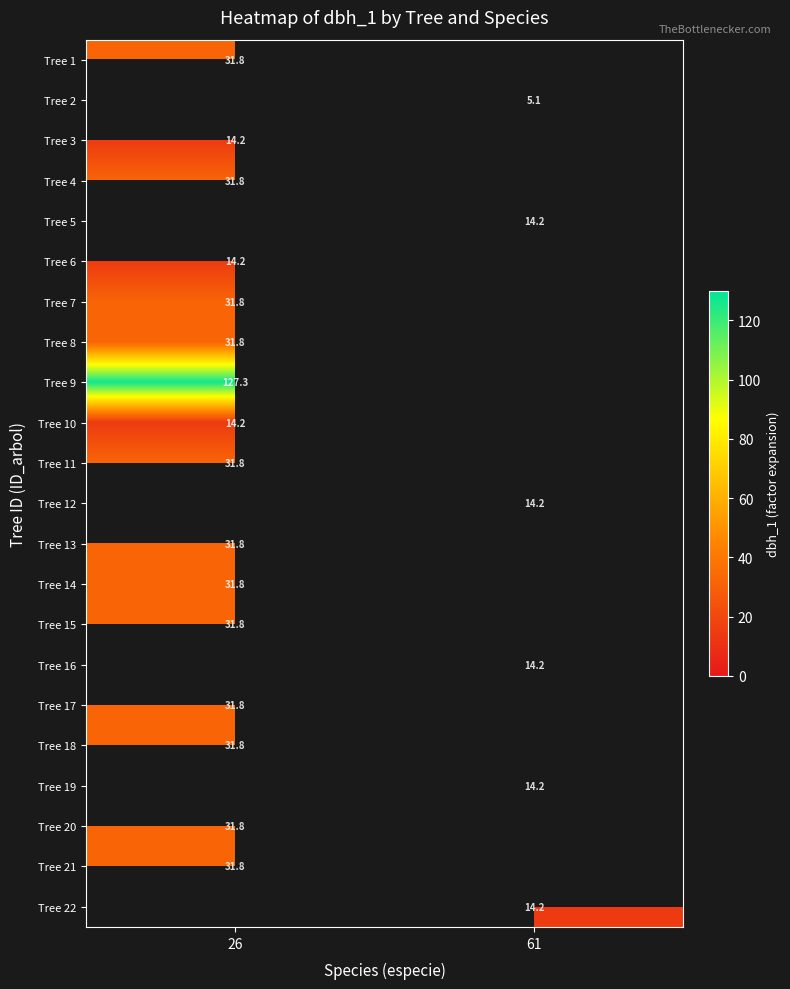

Count the number of data series in this chart.

22